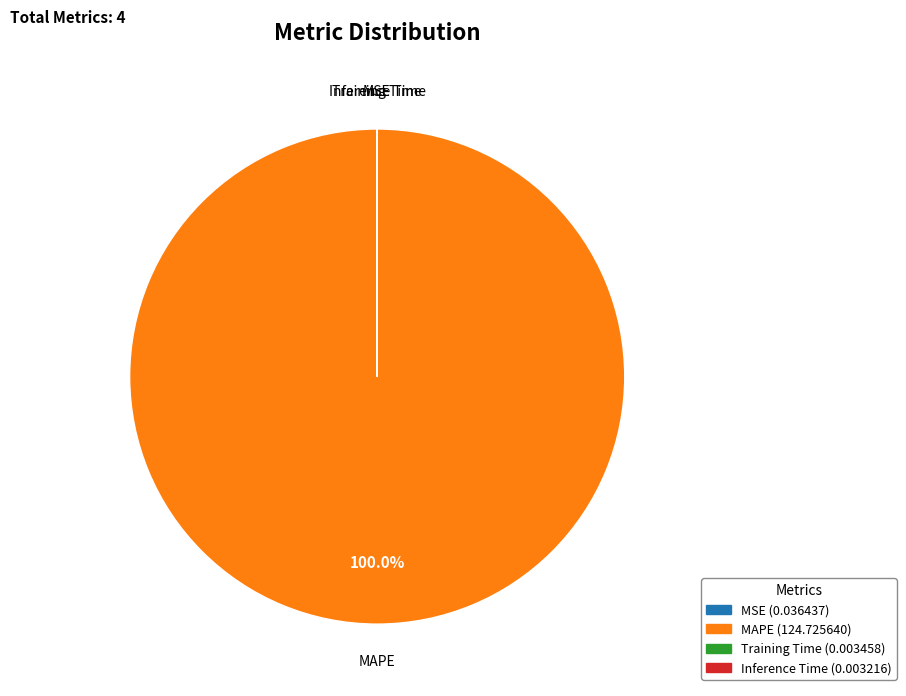

Is it true that MAPE is 100% of the pie?

True